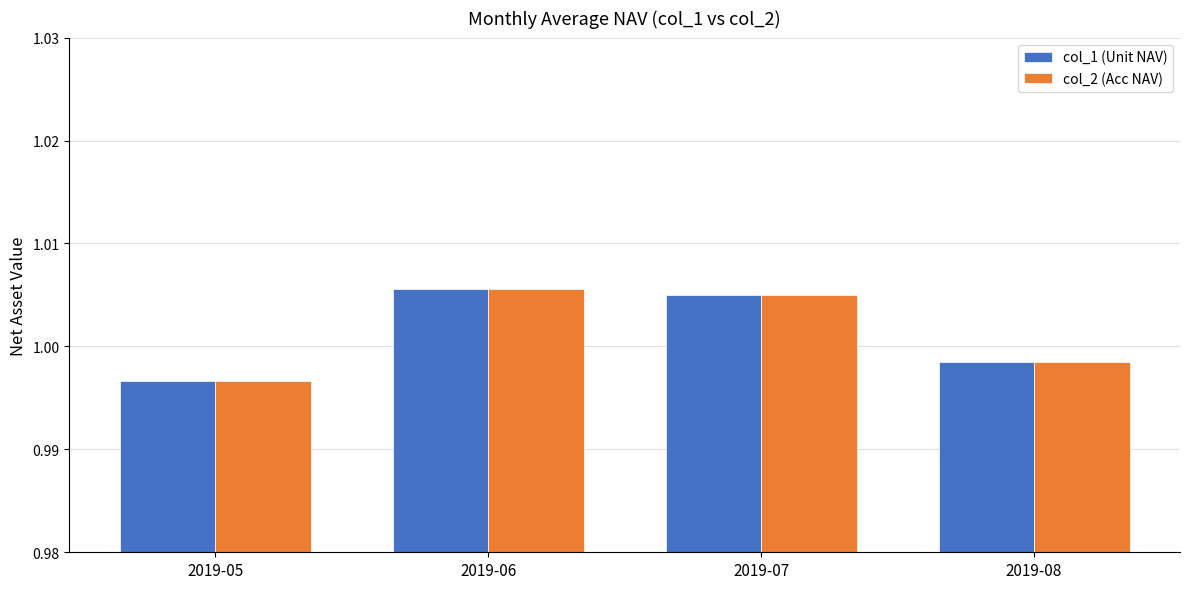

What is the total value across all series at 2019-07?

2.0